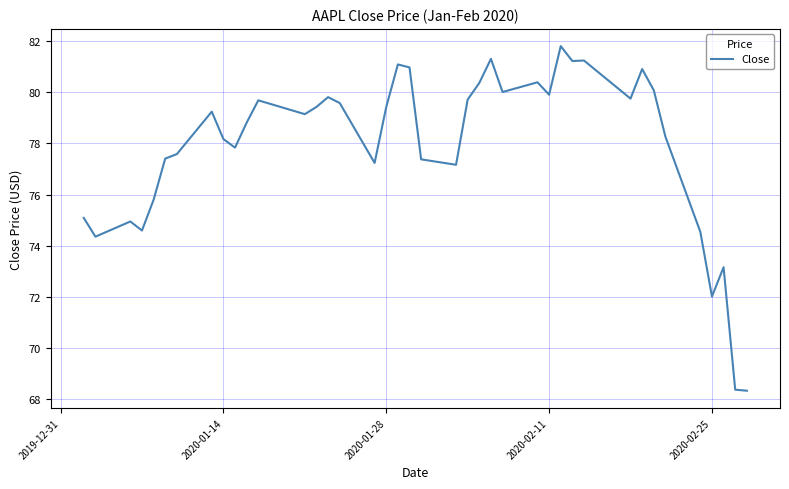

What is the greatest value displayed?

81.8